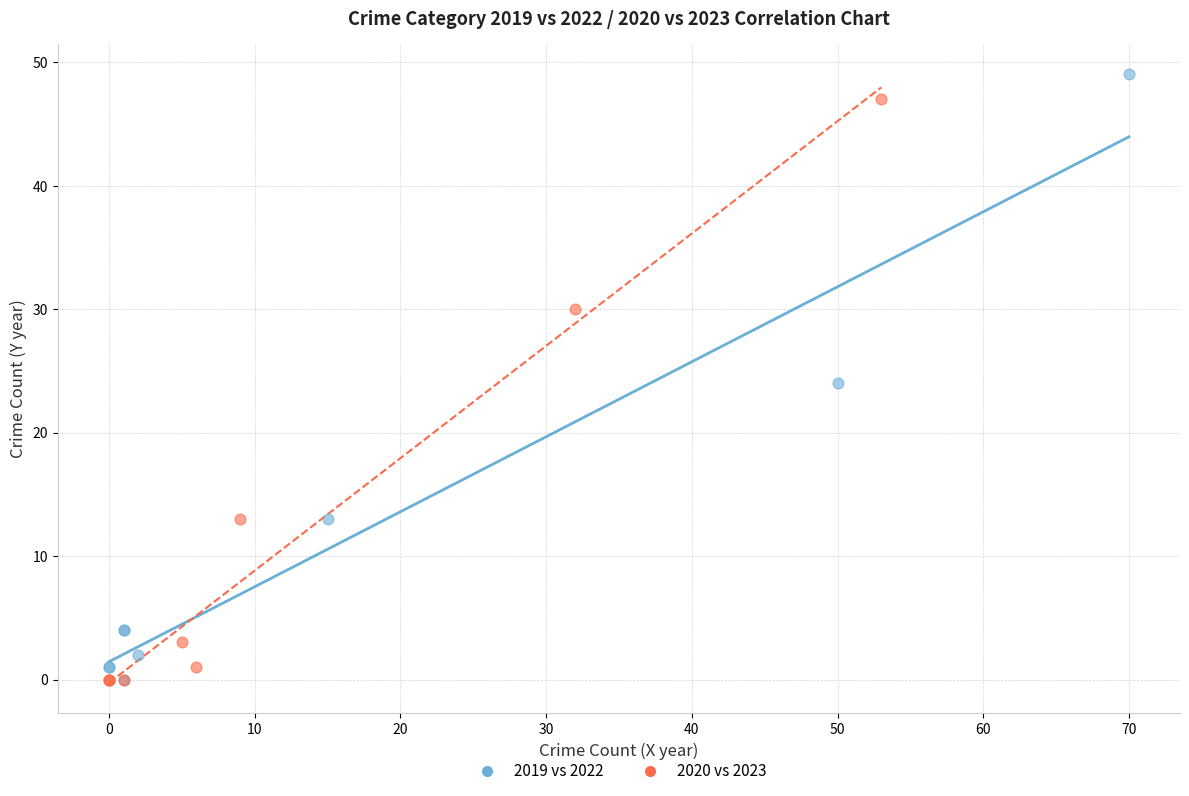

What are all the series names shown in the legend?

2019 vs 2022, 2020 vs 2023